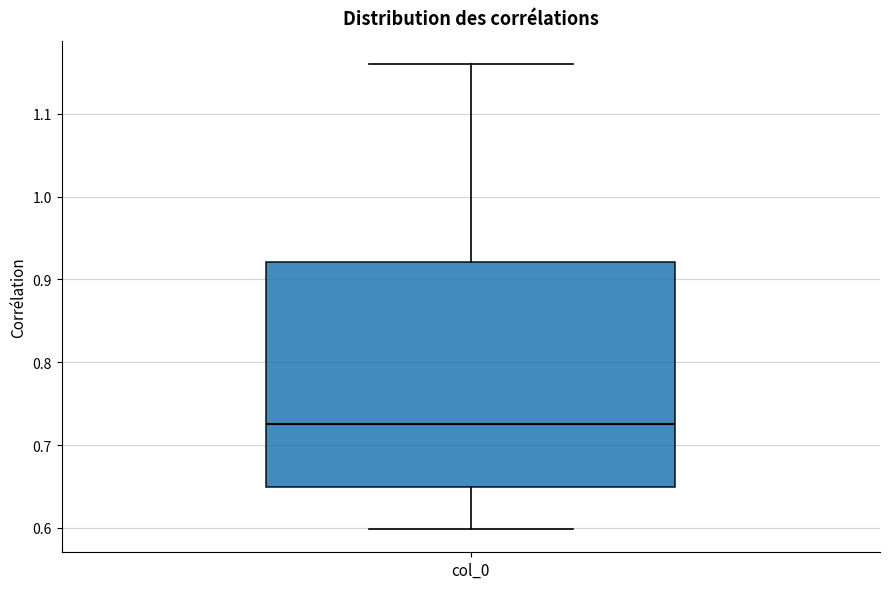

Transcribe this box plot: give where the median line is, the range the box spans, and where the two whiskers end, as read against the y-axis. The values are not printed on the chart, so give them approximately, as read against the axis.

median 0.73, box 0.65 to 0.92, whiskers 0.60 to 1.16